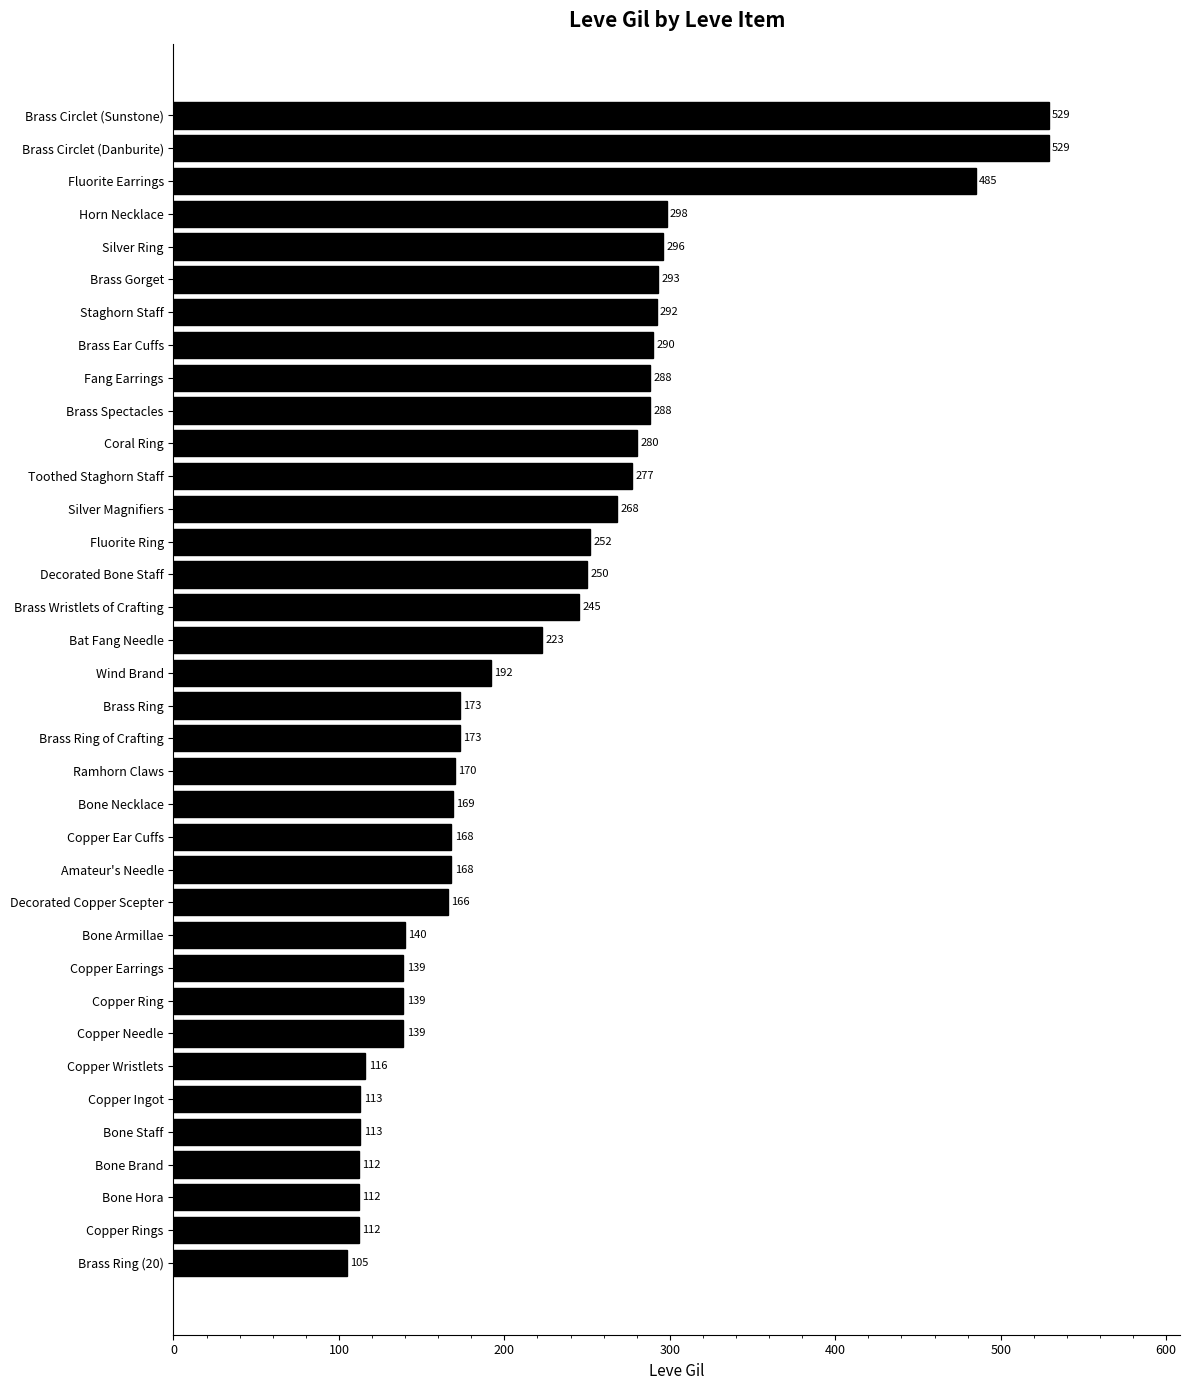

What is the difference between the maximum and minimum values?

424